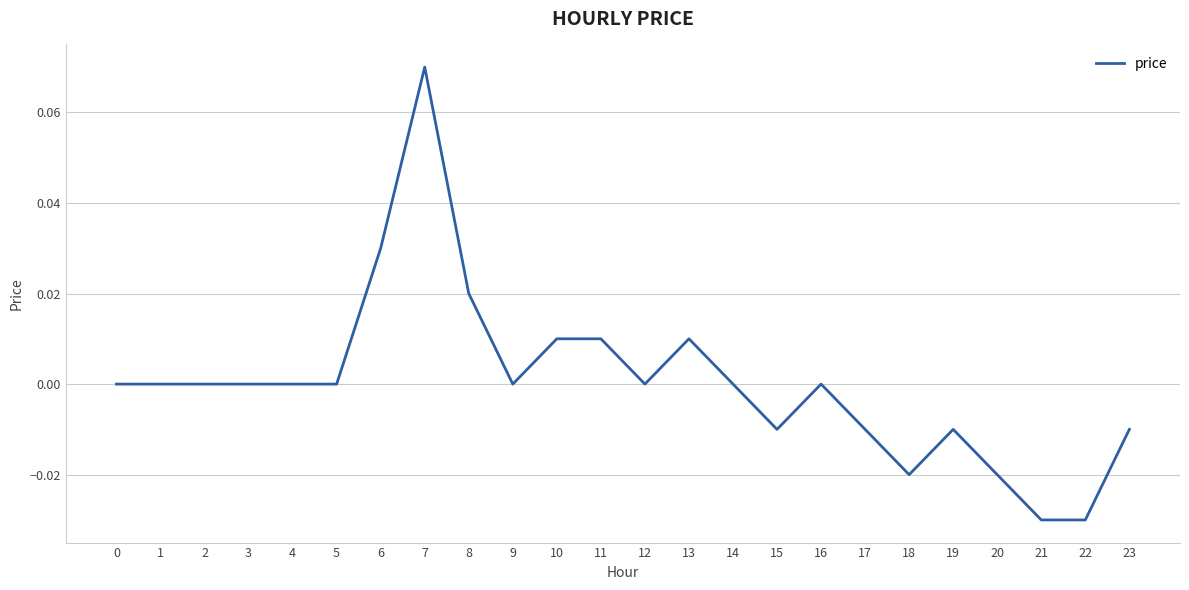

At which category does the chart reach its peak across all series?

7